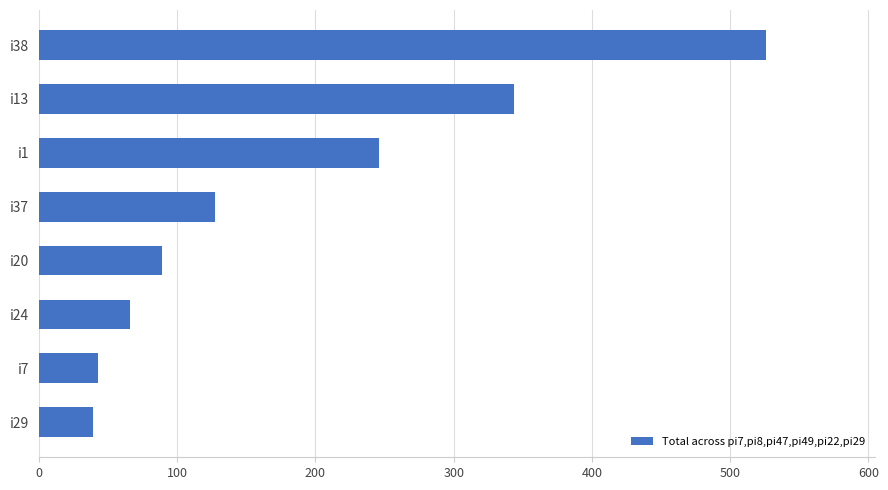

How many series are shown in this chart?

1